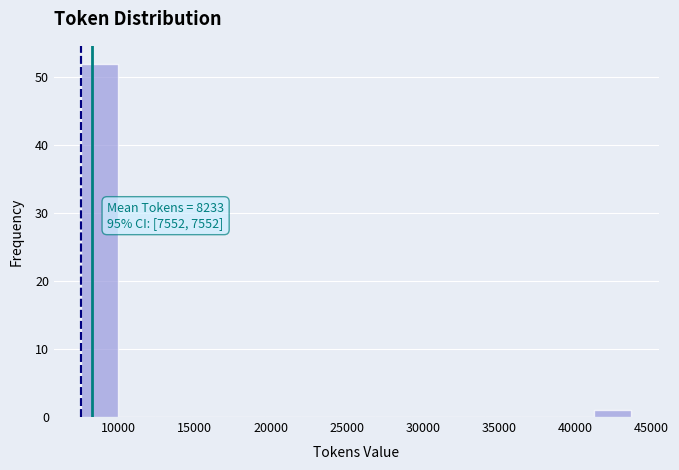

Over which range of the x-axis is the bar tallest?

7500 to 10000